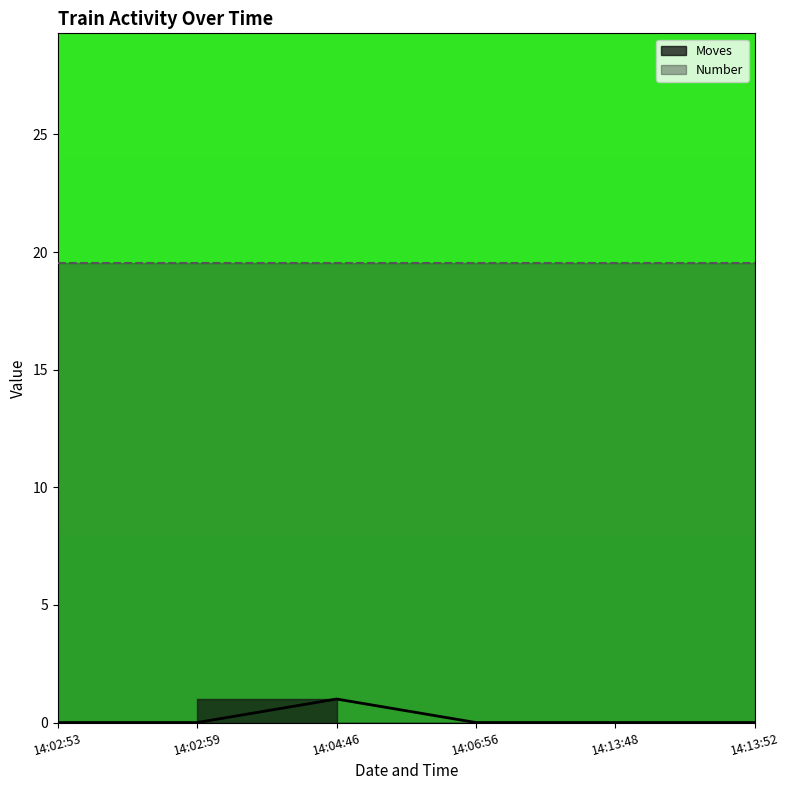

How many values are between 0 and 1?

6